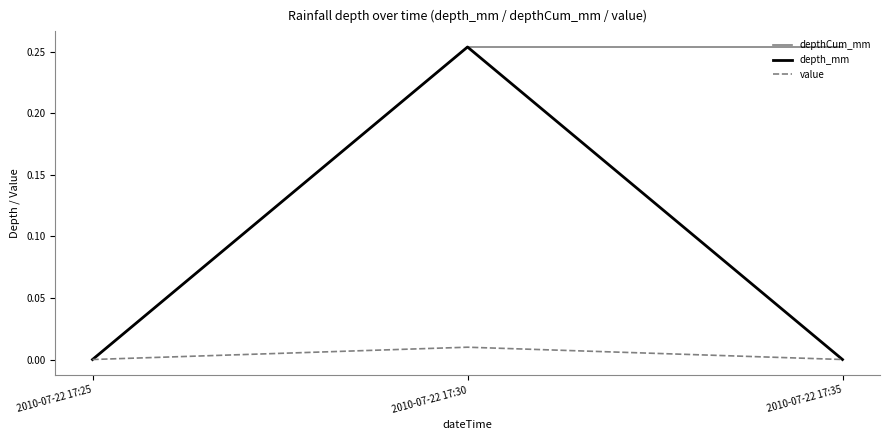

What is the total value across all series at 2010-07-22 17:30?

0.5